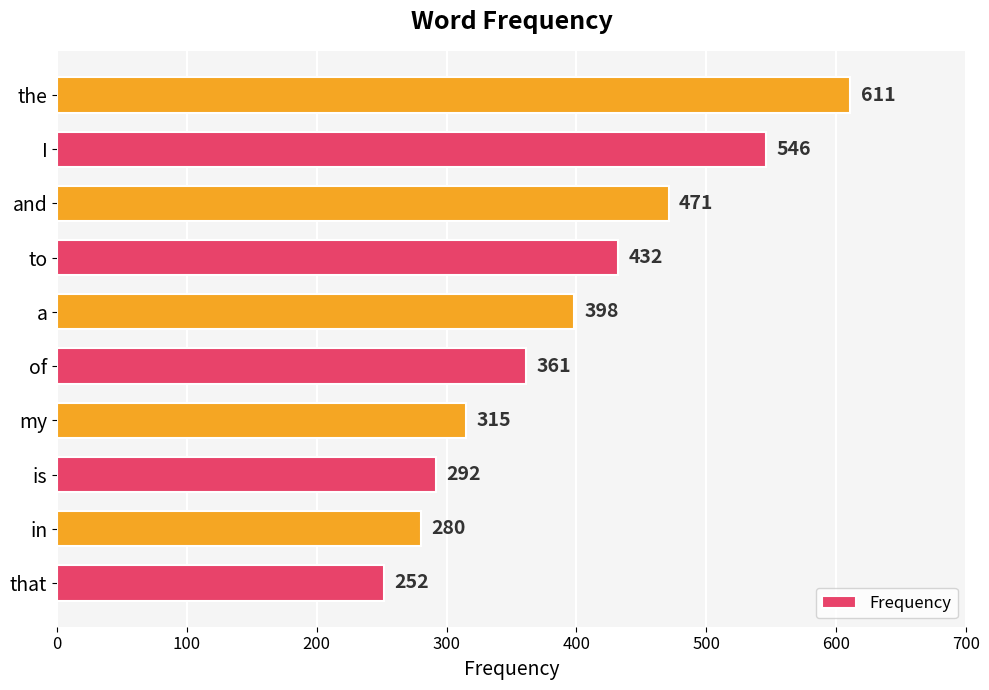

Reading top to bottom, transcribe all the data shown in this chart.

the=611	I=546	and=471	to=432	a=398	of=361	my=315	is=292	in=280	that=252